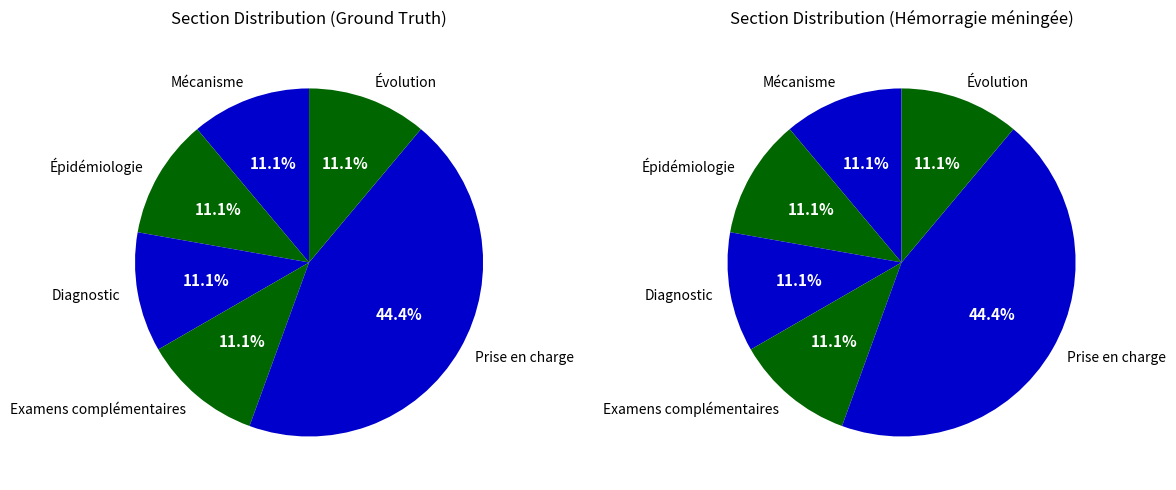

To the nearest percent, what is the combined percentage of Mécanisme and Prise en charge?

56%